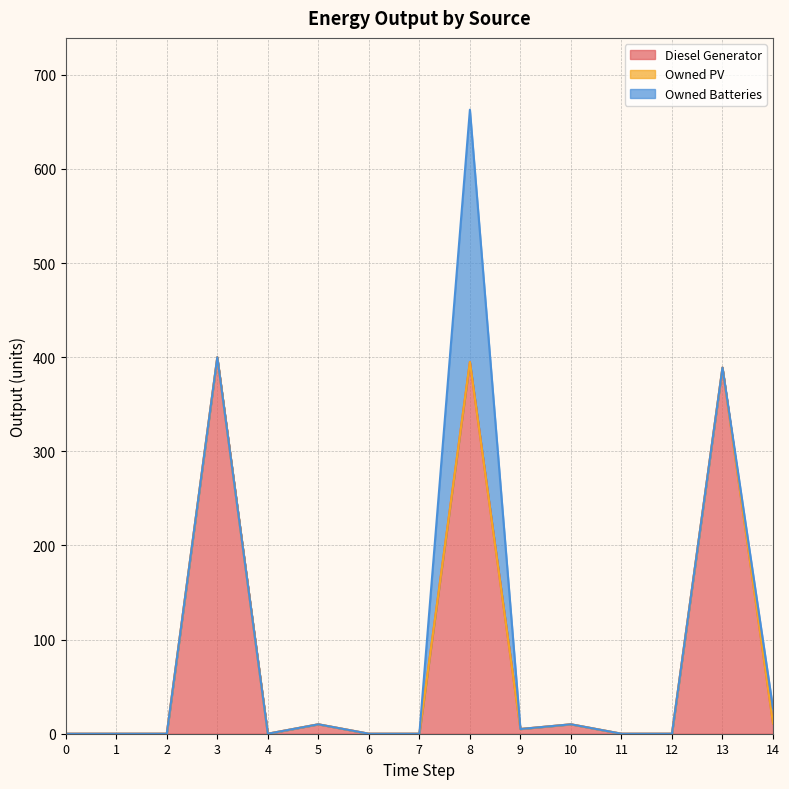

True or false: Owned PV and Diesel Generator intersect in this chart.

False